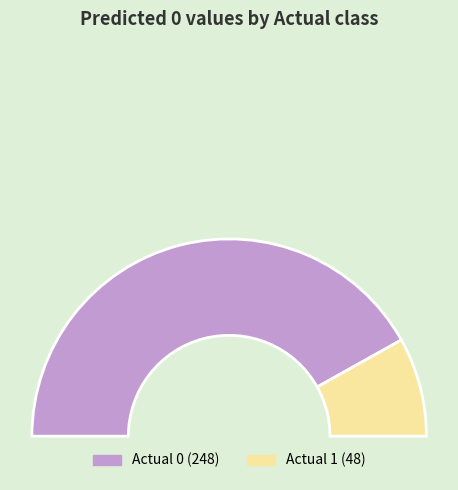

Count the number of slices in the pie.

2